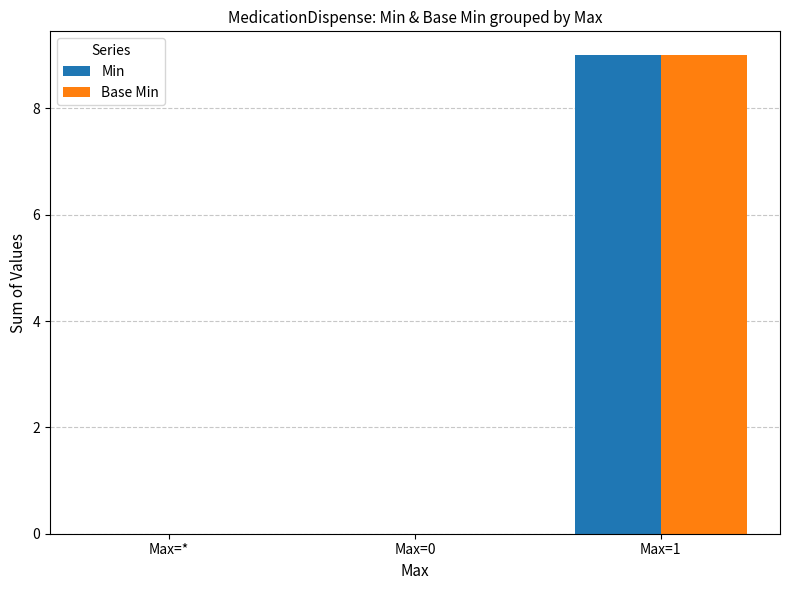

Is it true that Min equals 4 at Max=*?

False